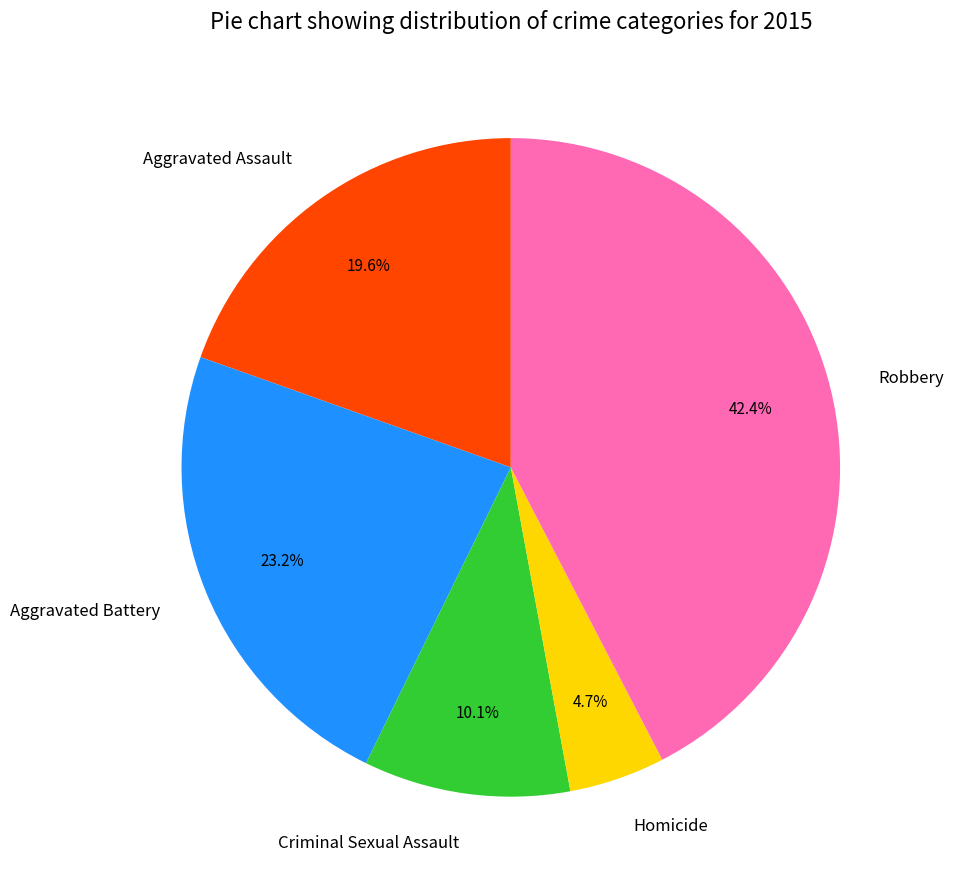

Is it true that Aggravated Assault is 20% of the pie?

True